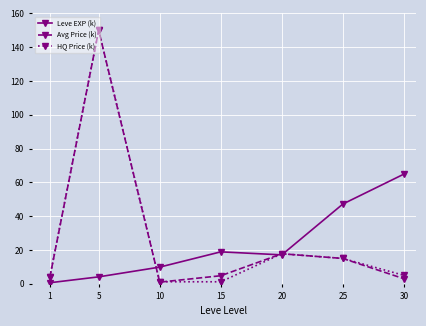

Where do Avg Price (k) and Leve EXP (k) first cross each other?

5 and 10